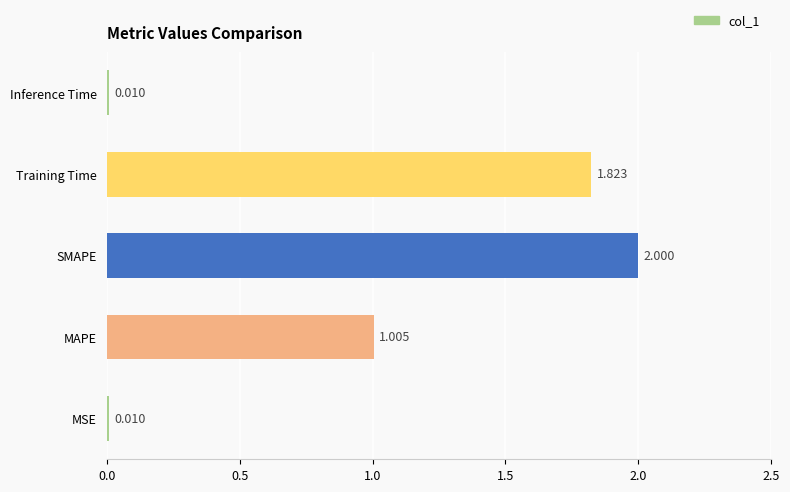

Does the chart contain any negative values?

No